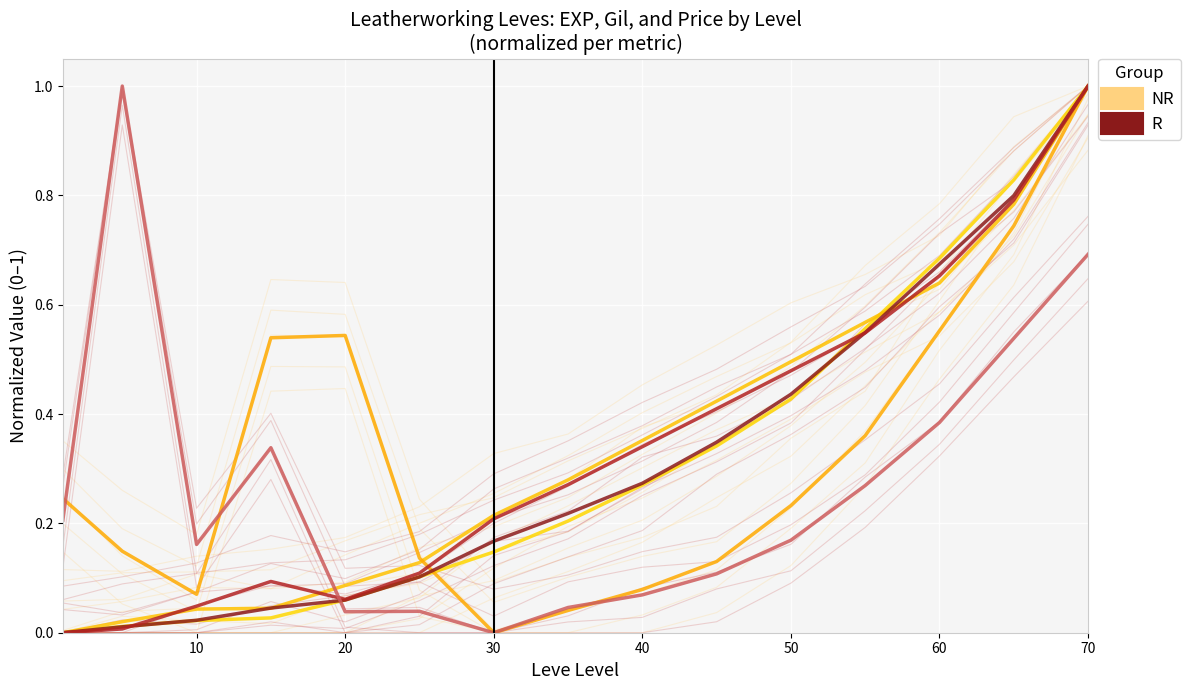

What is the value of the R point at the 8th from the left?

0.2